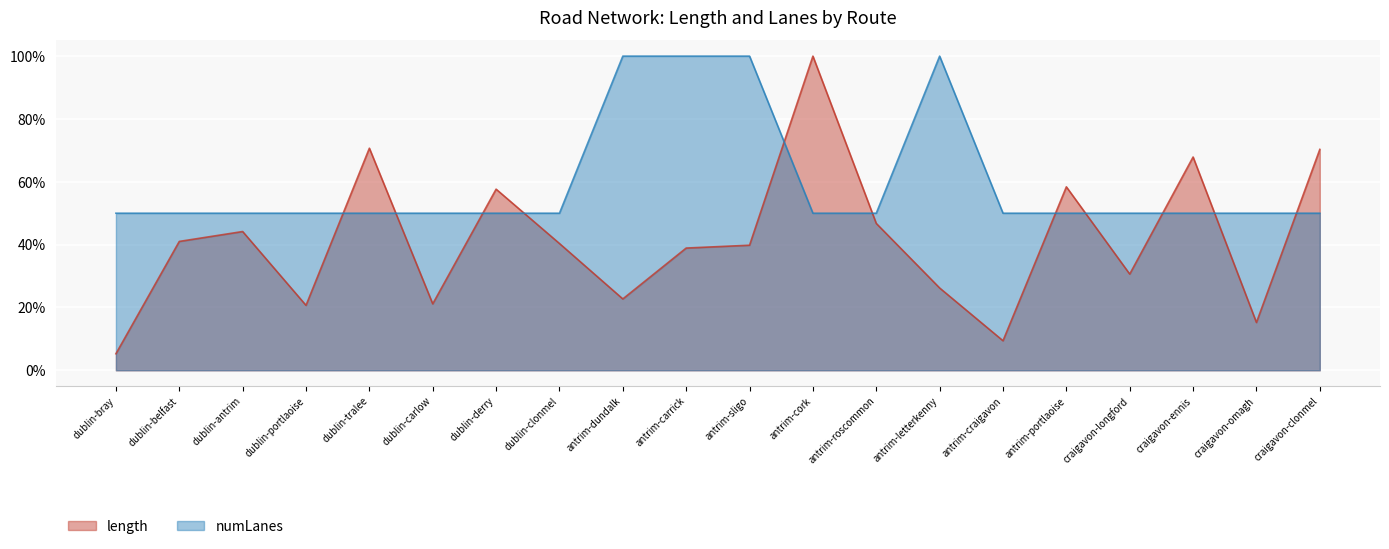

At which category does length reach its first local peak?

dublin-antrim